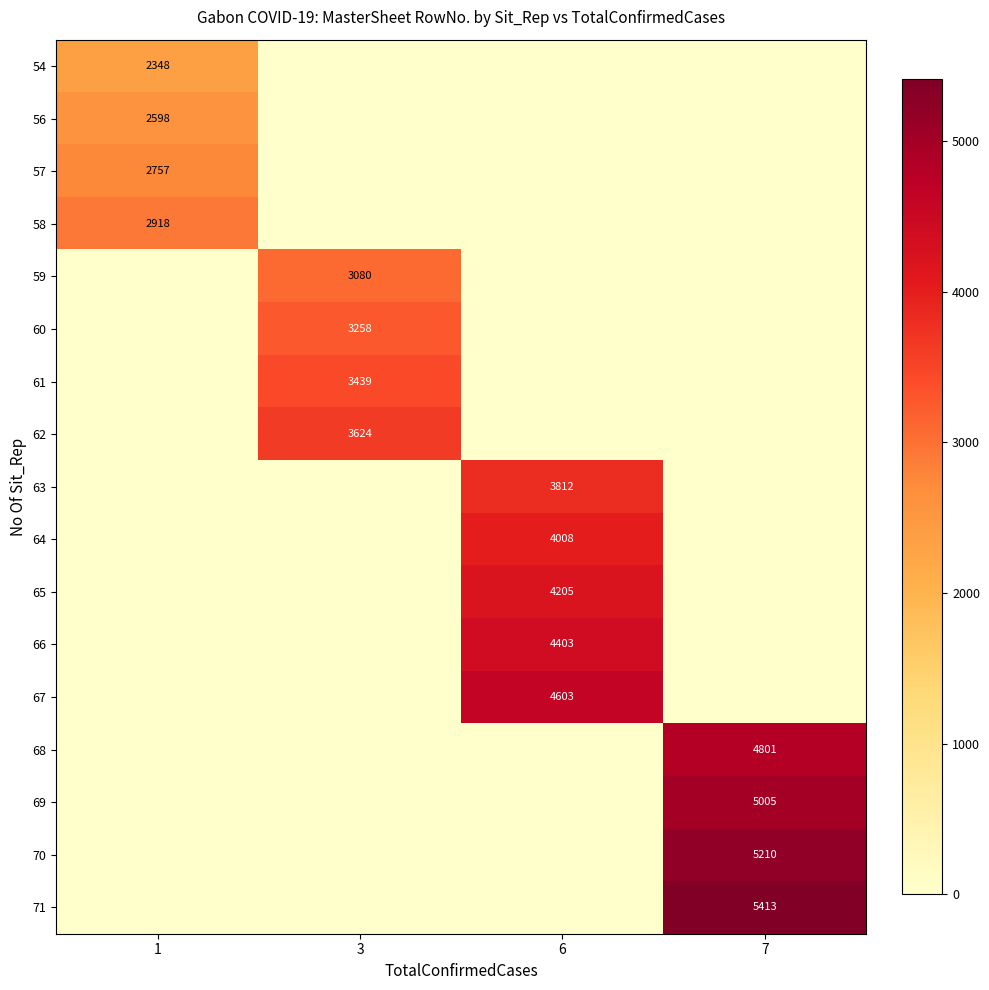

True or false: 57 has a value of 2757 at 1.

True